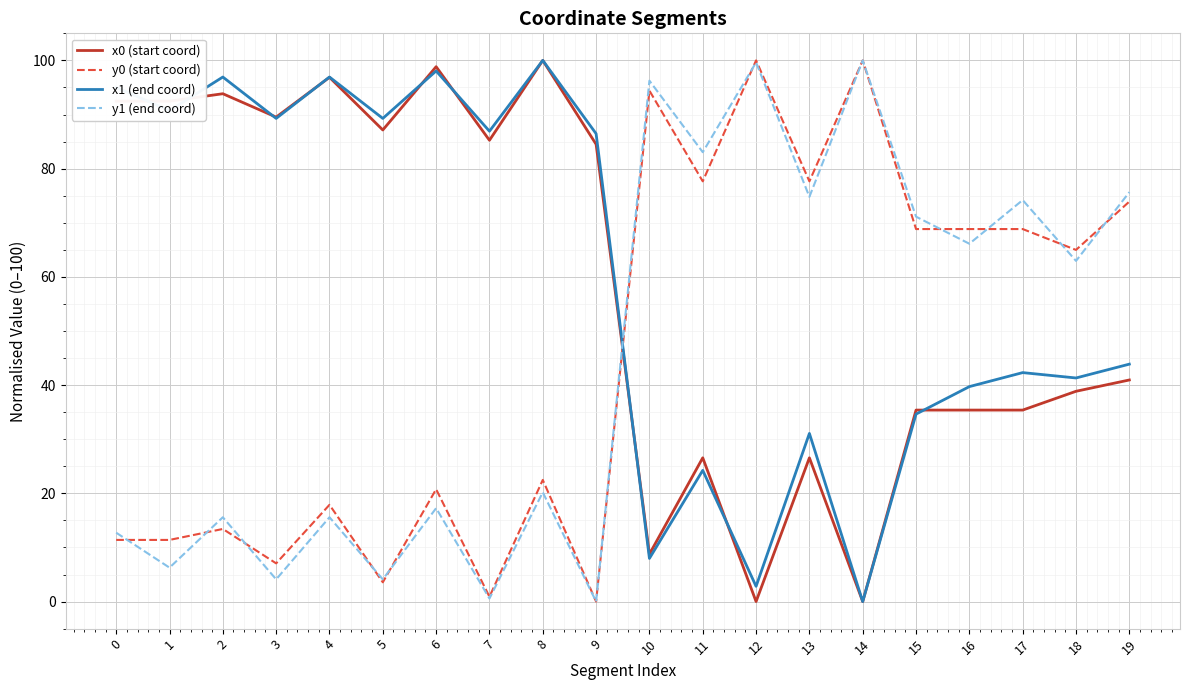

What is the sum of all y1 (end coord) values?

900.1